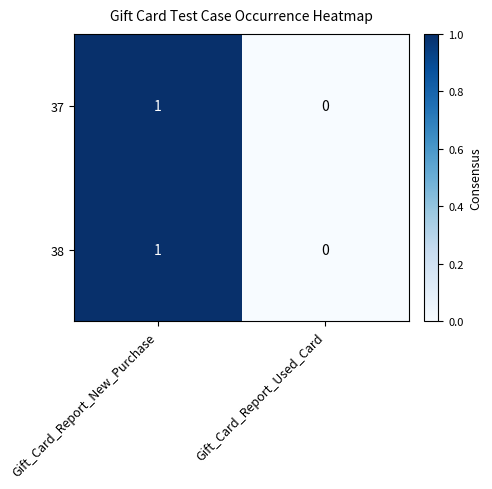

At which label is 37 closest to 0?

Gift_Card_Report_Used_Card